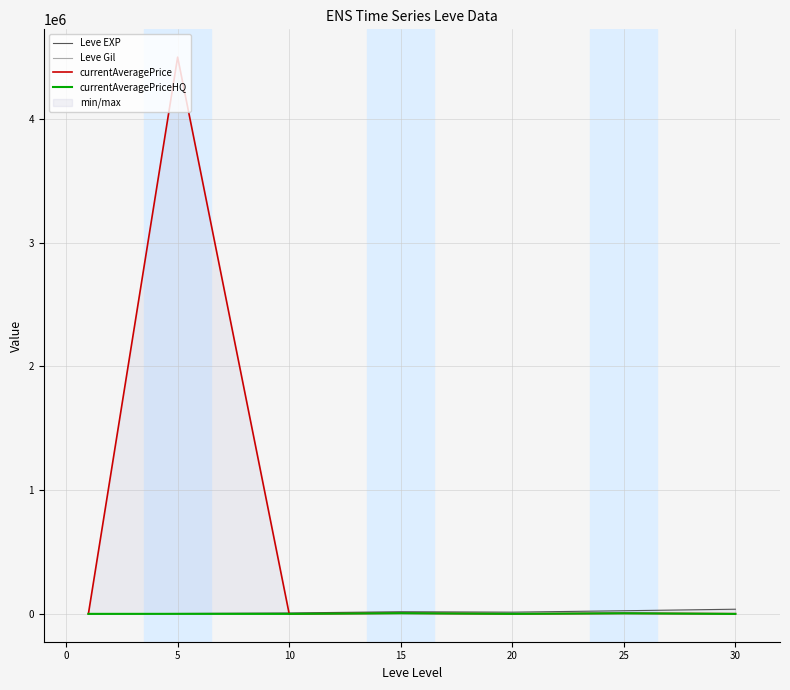

True or false: Leve Gil and Leve EXP cross at least once.

False